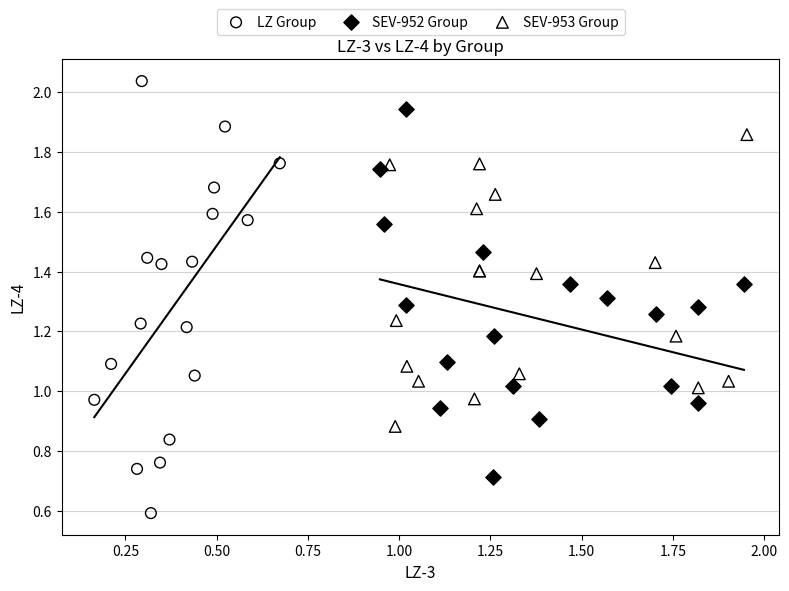

Which series reaches the maximum Y coordinate?

LZ Group